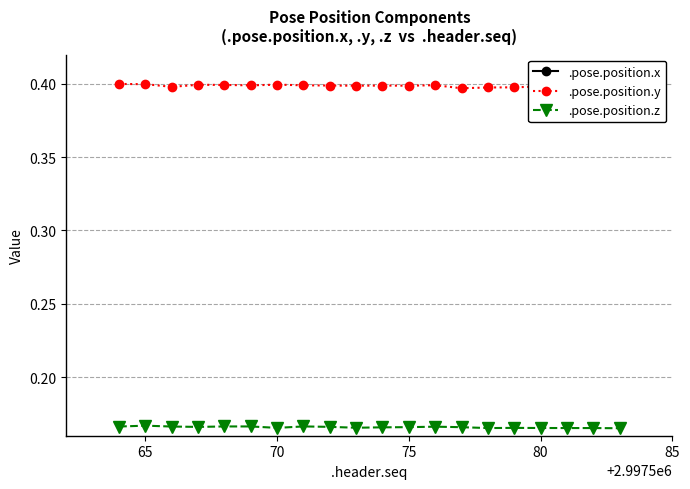

At which label does .pose.position.x reach its peak?

65